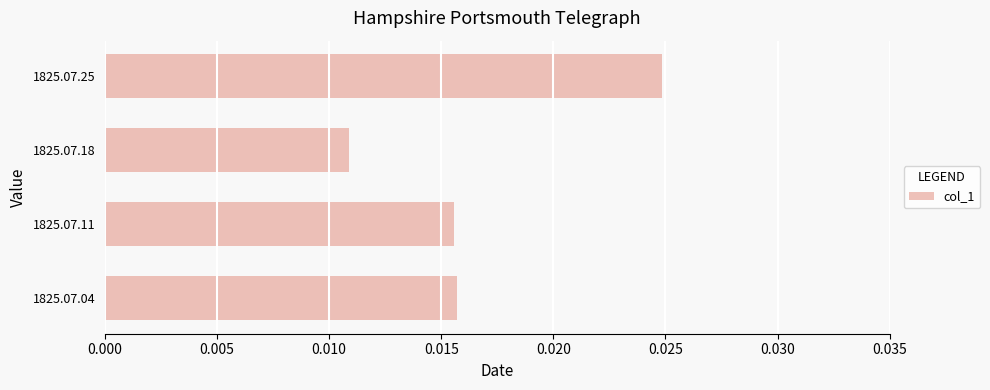

How many bars are there in total?

4